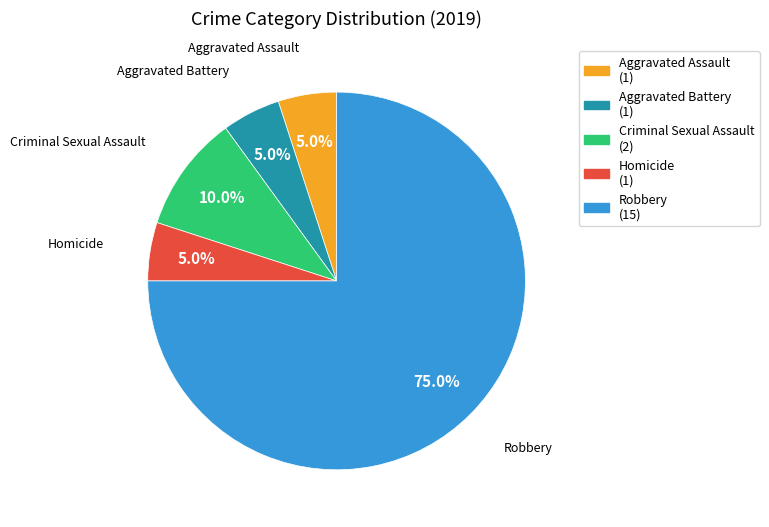

Which category accounts for the majority?

Robbery